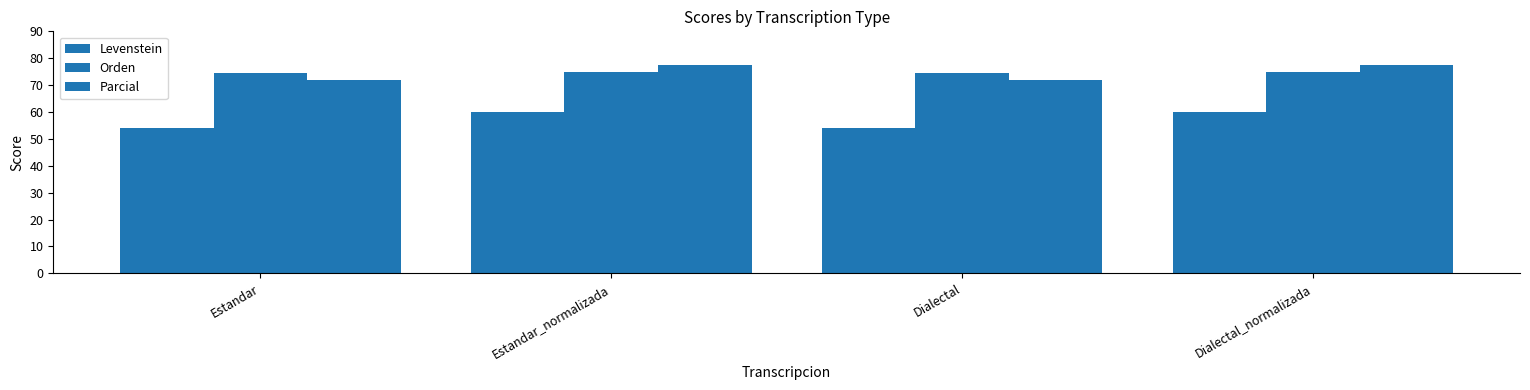

How many categories are shown in the chart?

4